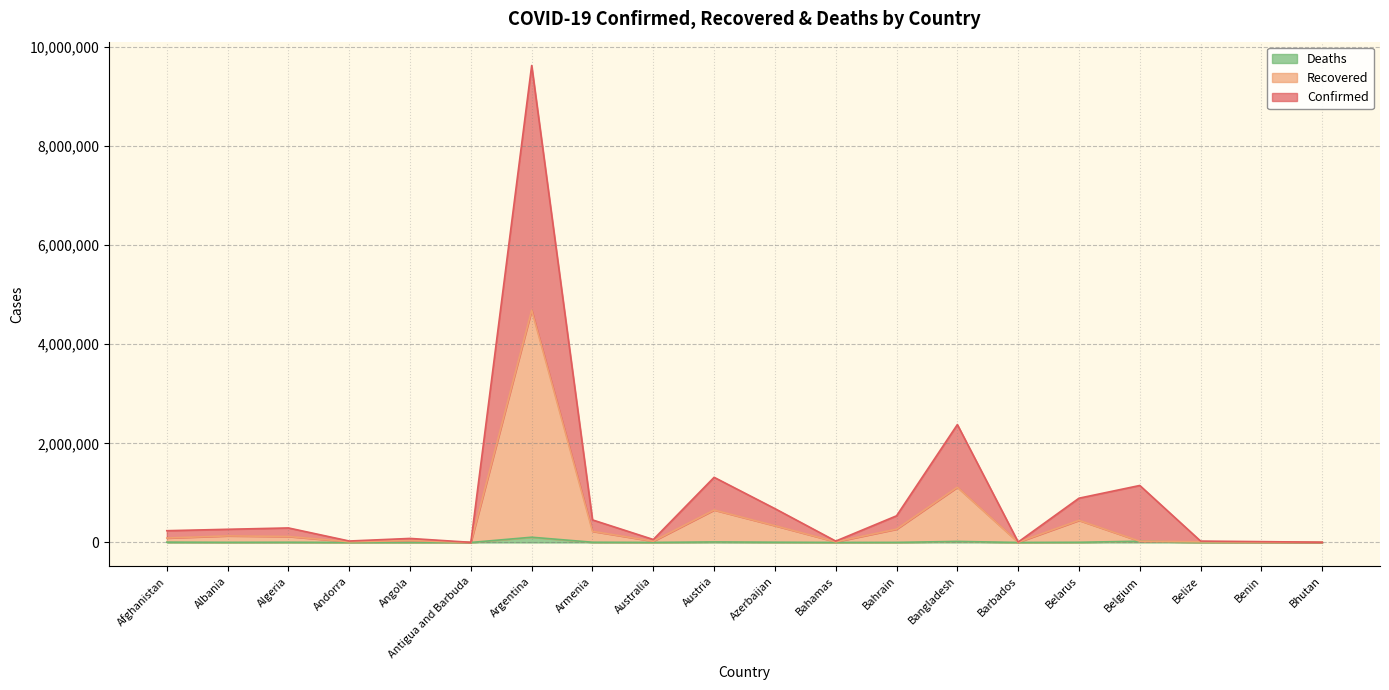

At which category is the sum across all series the highest?

Argentina